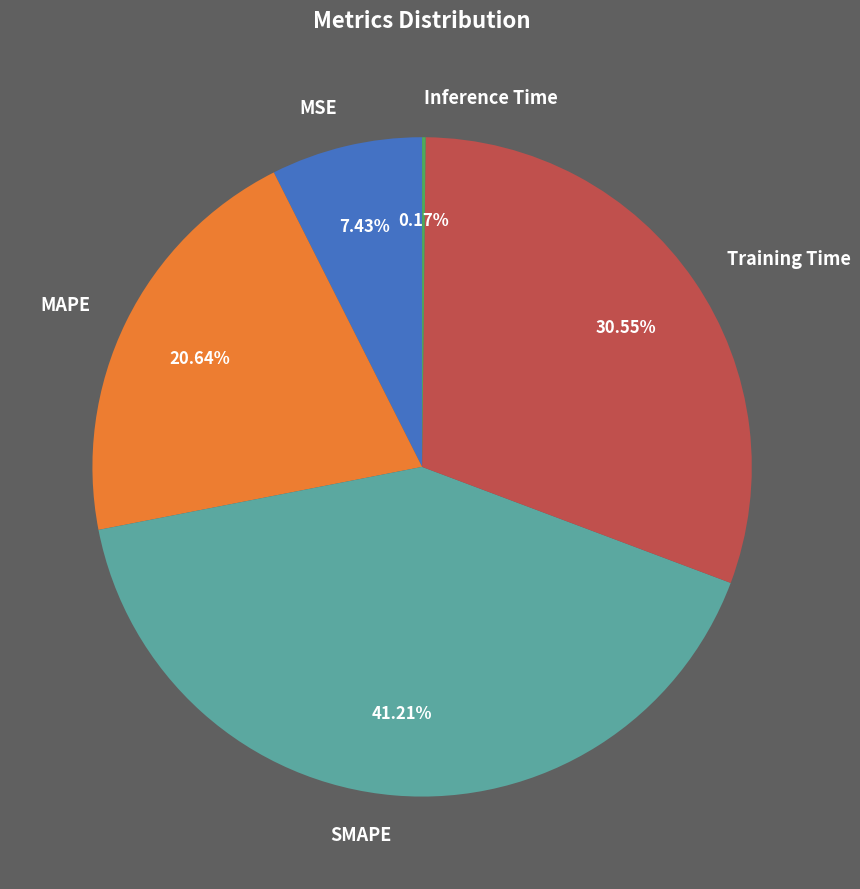

To the nearest percent, what is the difference between the largest and smallest slice percentages?

41%